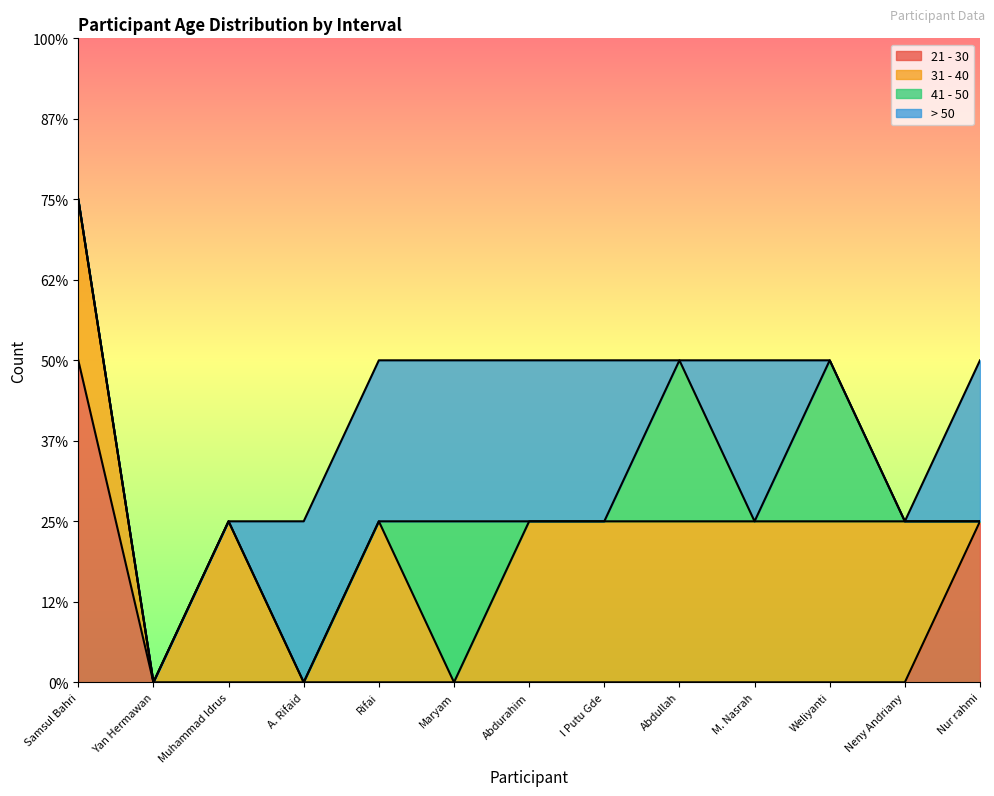

True or false: > 50 and 41 - 50 cross at least once.

True